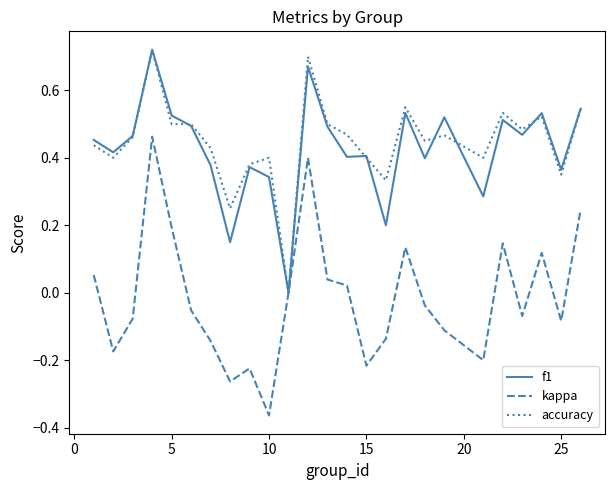

Which series has the widest spread of values?

kappa